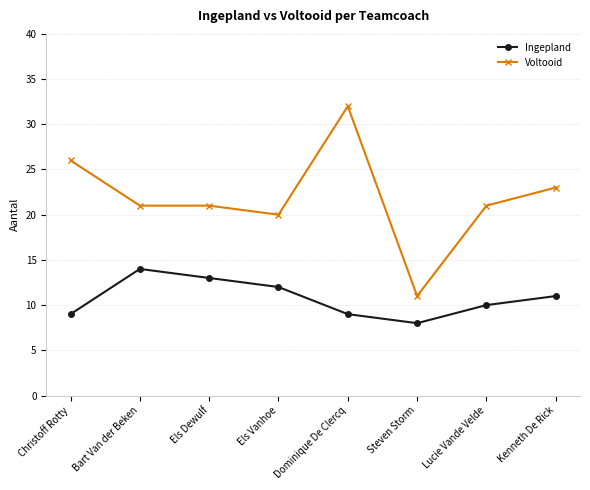

At which label does Voltooid reach its peak?

Dominique De Clercq